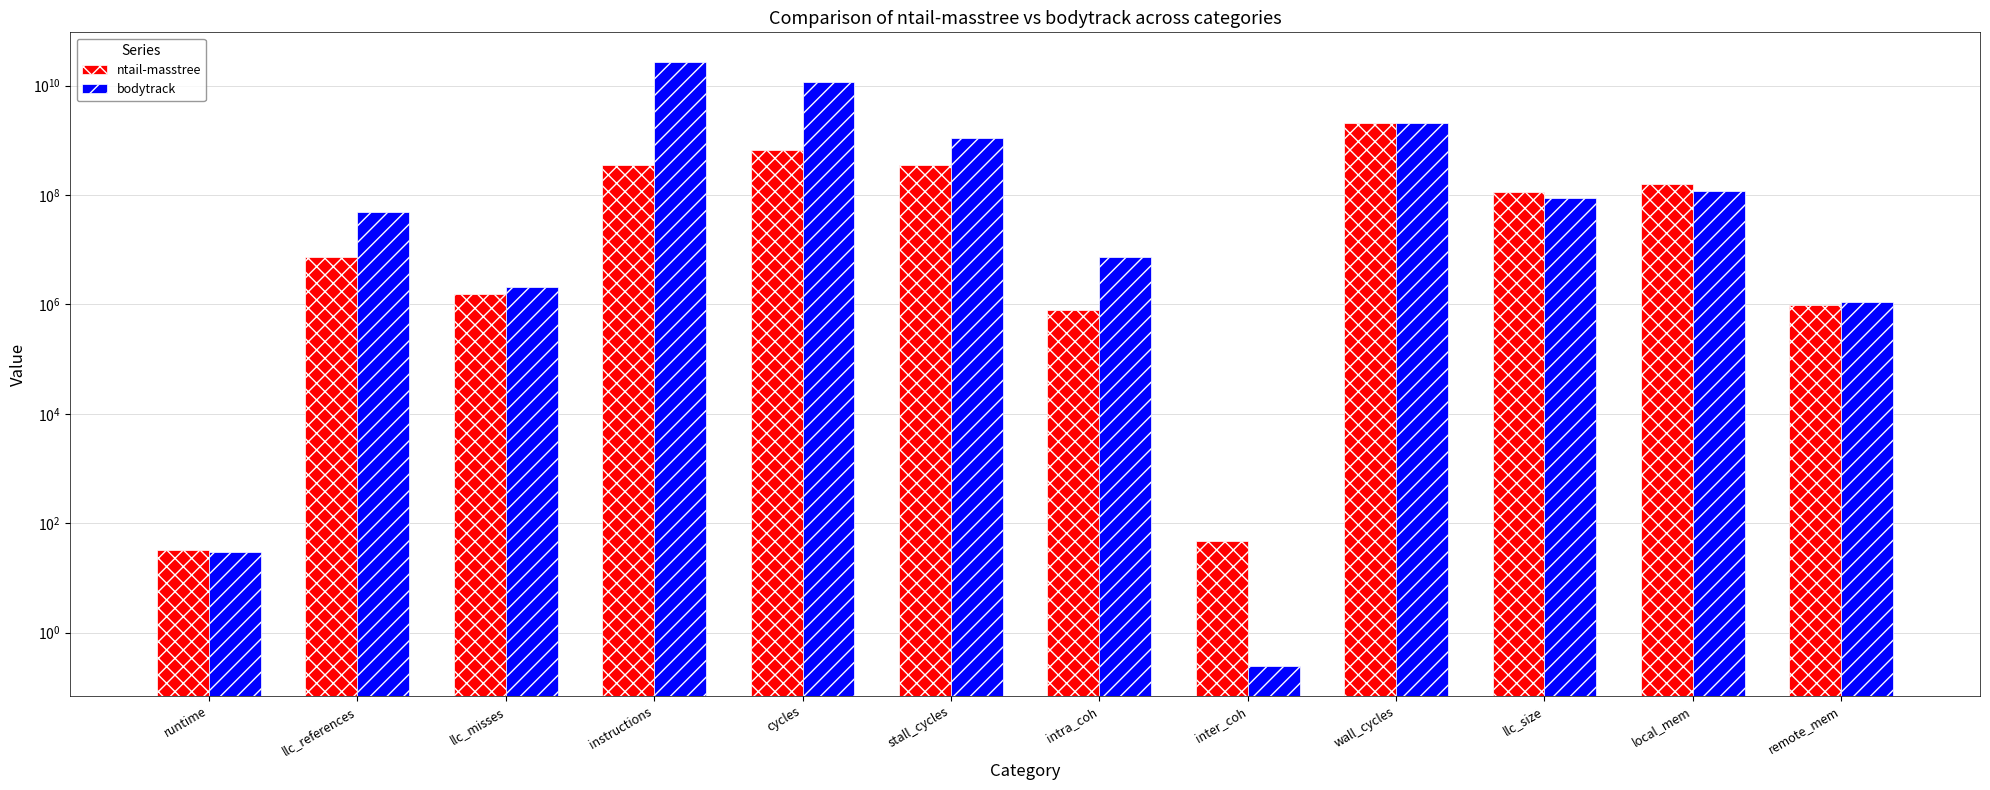

Which series changed the most between cycles and remote_mem?

bodytrack